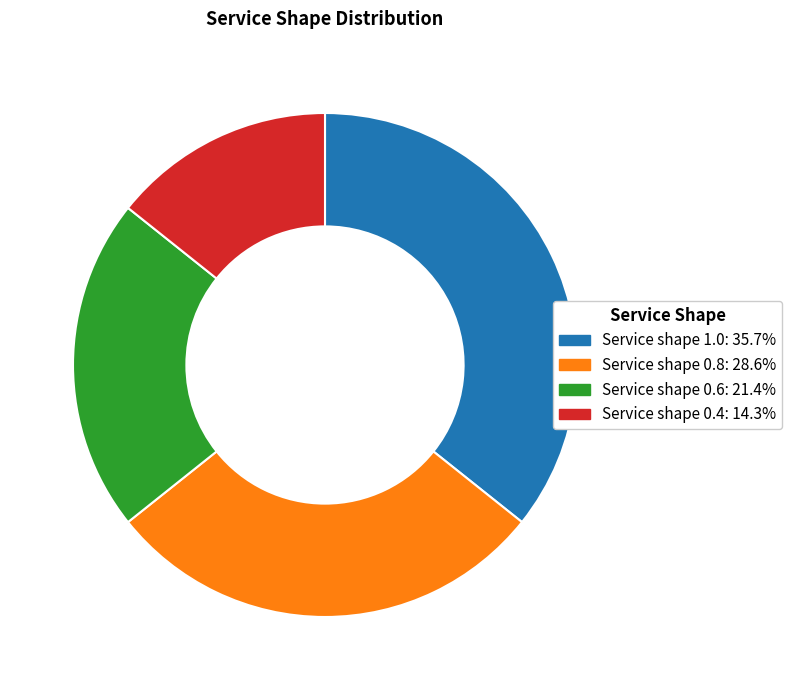

Is there any slice that represents more than half of the pie?

No